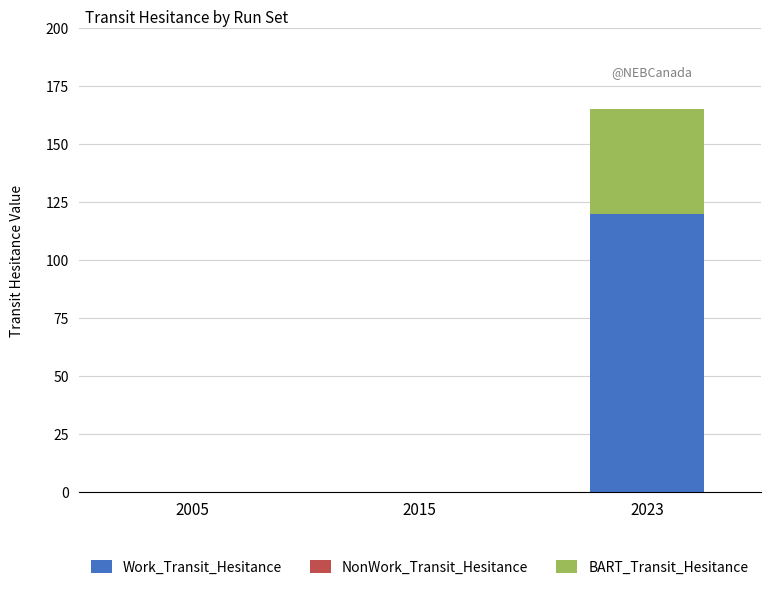

What is the sum of the Work_Transit_Hesitance values at 2023 and 2005?

120